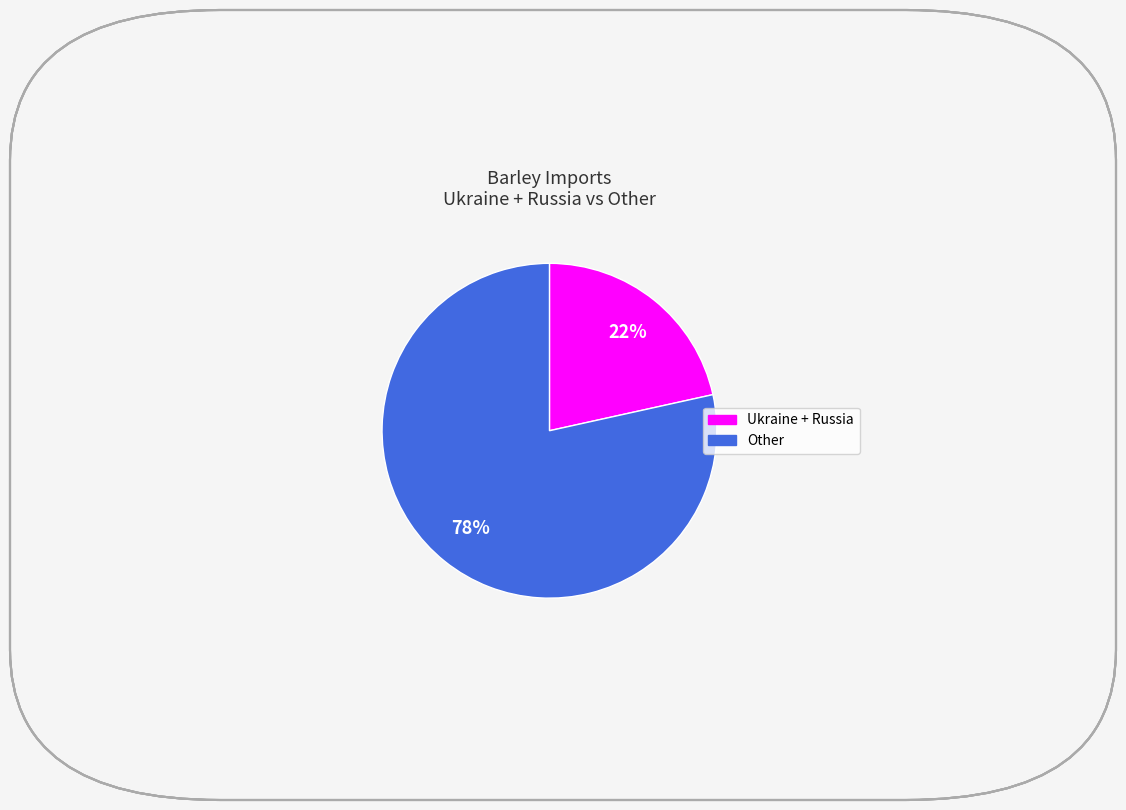

Is there any slice that represents more than half of the pie?

Yes